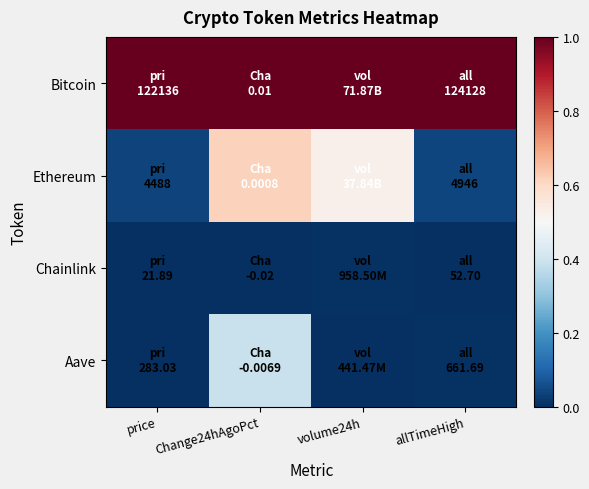

Reading left to right, transcribe all the data shown in this chart.

Bitcoin: price=1.0	Change24hAgoPct=1.0	volume24h=1.0	allTimeHigh=1.0
Ethereum: price=0.0	Change24hAgoPct=0.6	volume24h=0.5	allTimeHigh=0.0
Chainlink: price=0.0	Change24hAgoPct=0.0	volume24h=0.0	allTimeHigh=0.0
Aave: price=0.0	Change24hAgoPct=0.4	volume24h=0.0	allTimeHigh=0.0